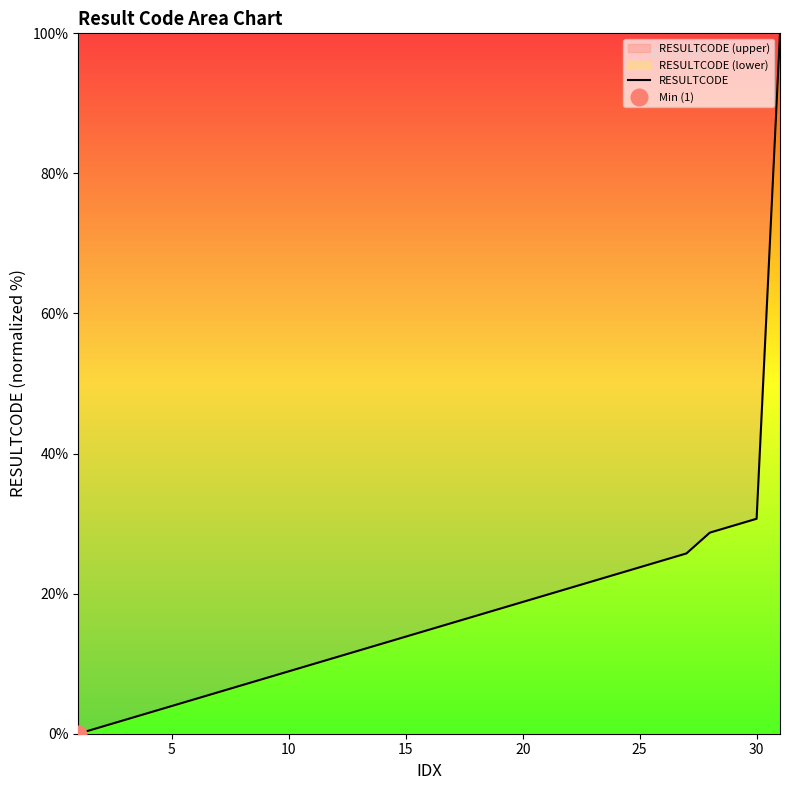

How many values are below 14?

15